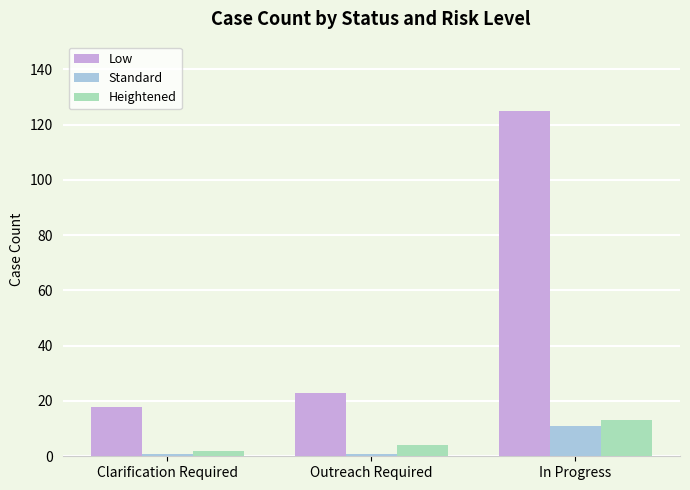

What is the sum of the Low values at Clarification Required and In Progress?

143